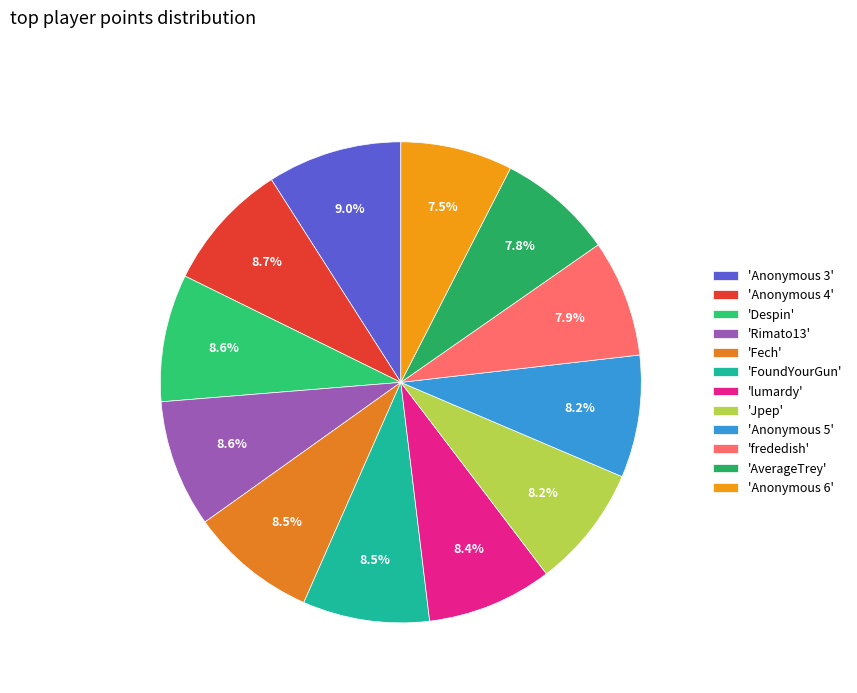

How many segments does this pie chart have?

12